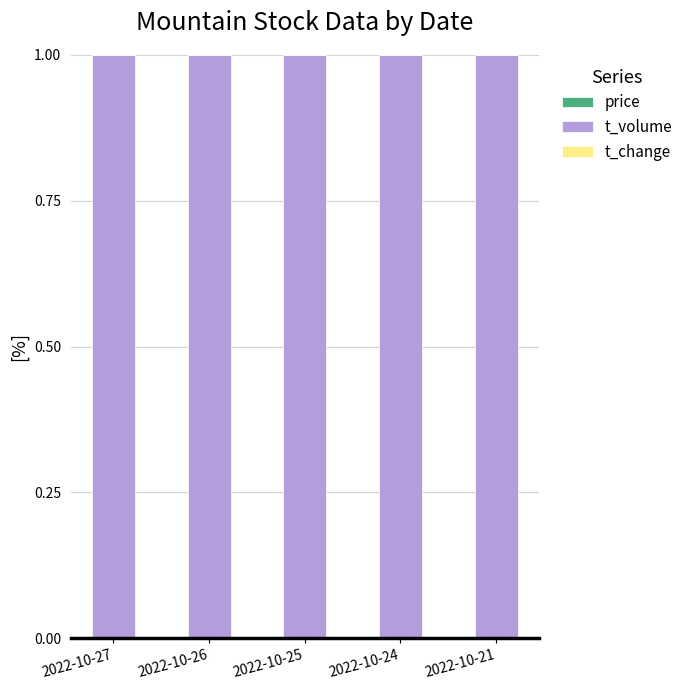

How many series are shown in this chart?

3